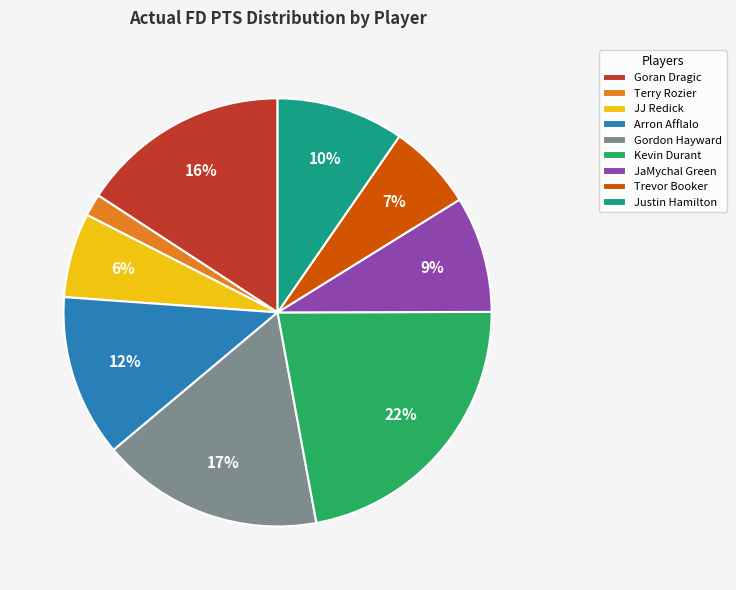

To the nearest percent, what is the combined percentage of JJ Redick and Goran Dragic?

22%